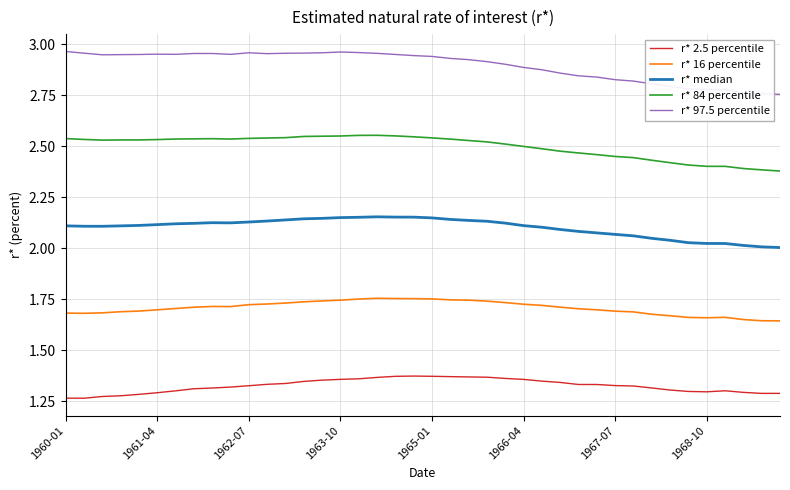

What is the difference between the maximum and minimum values in the r* median series?

0.2